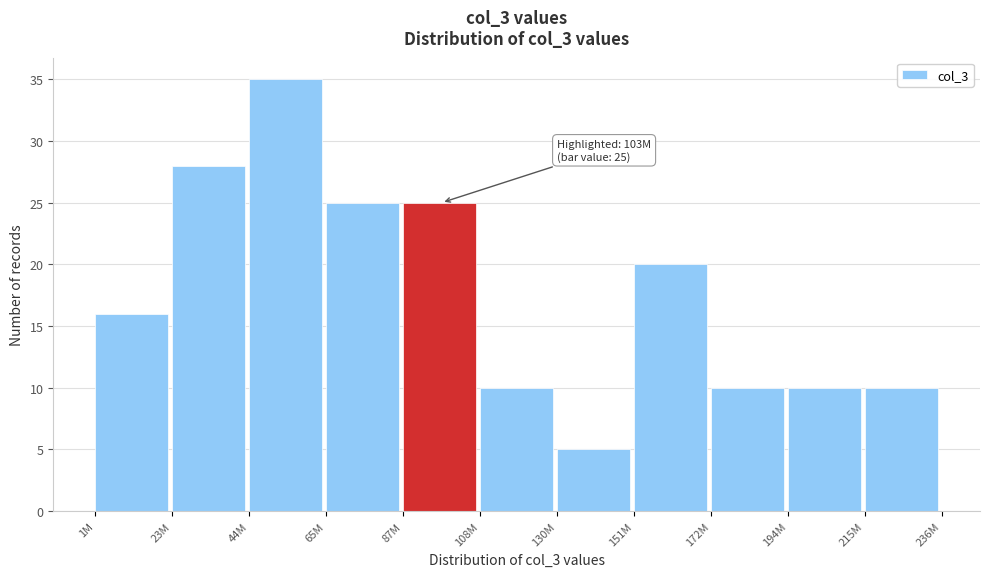

Reading left to right, what are all the values shown in this chart?

16	28	35	25	25	10	5	20	10	10	10